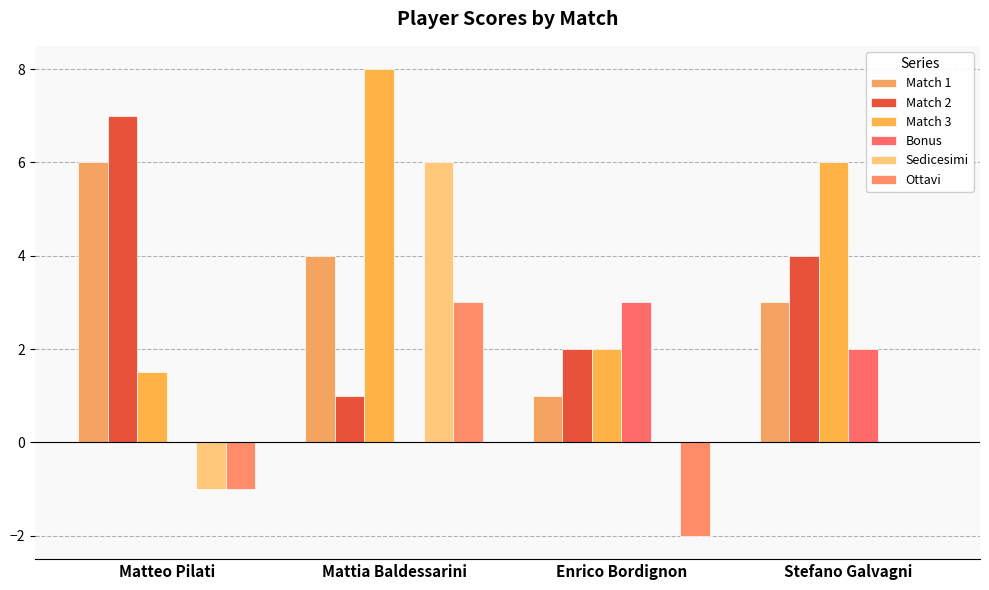

True or false: Match 3 has a value of 2.5 at Mattia Baldessarini.

False